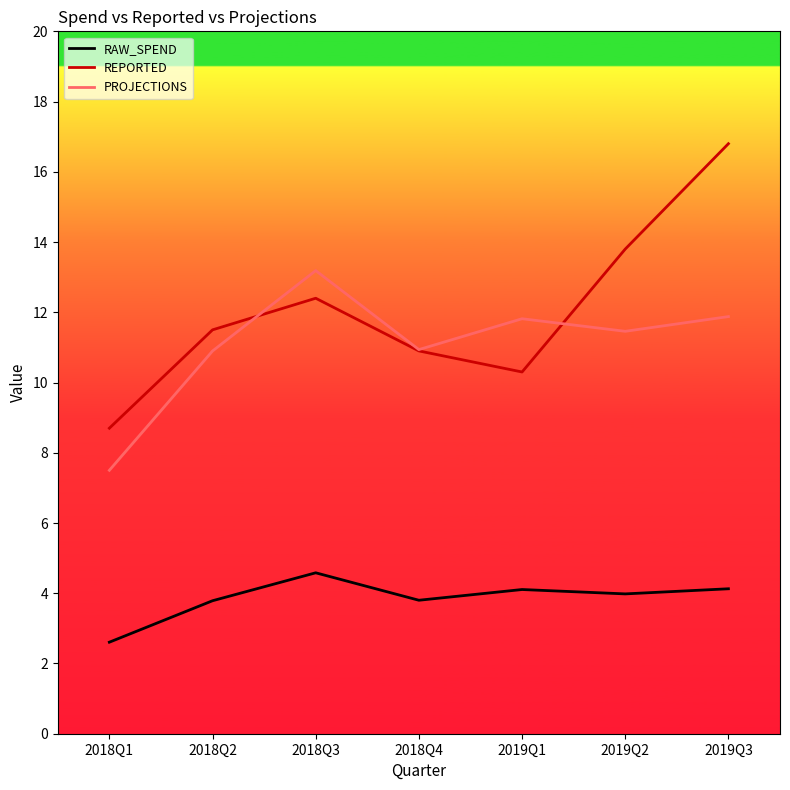

What value does the RAW_SPEND series have at 2018Q1?

2.6